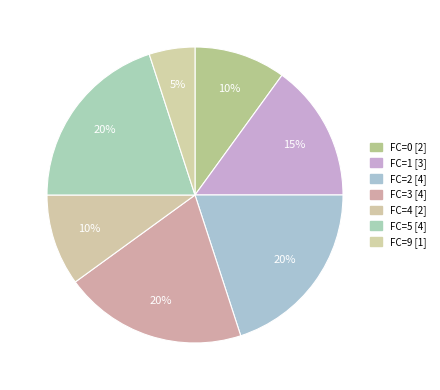

How many segments does this pie chart have?

7